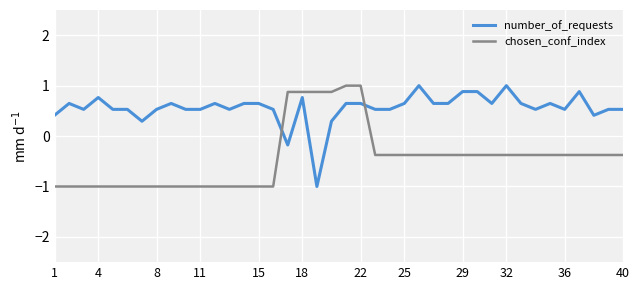

What is the minimum value shown in the chart?

-1.0